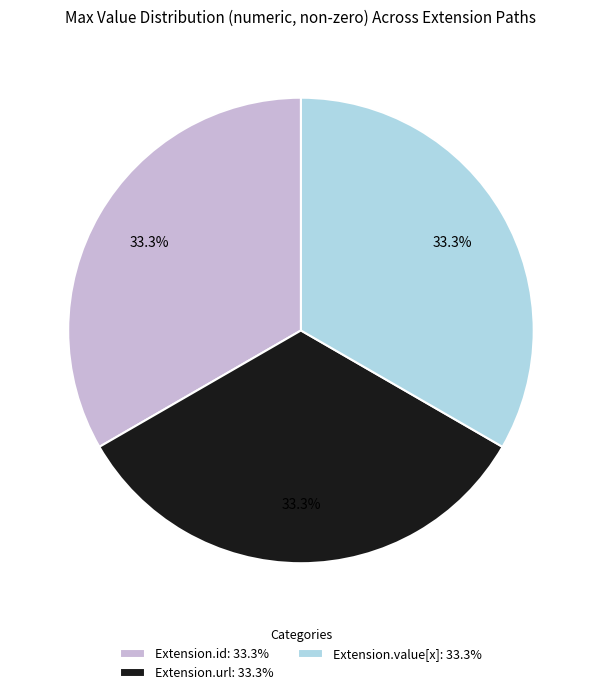

What portion of the pie excludes Extension.value[x]: 33.3%?

66.7%